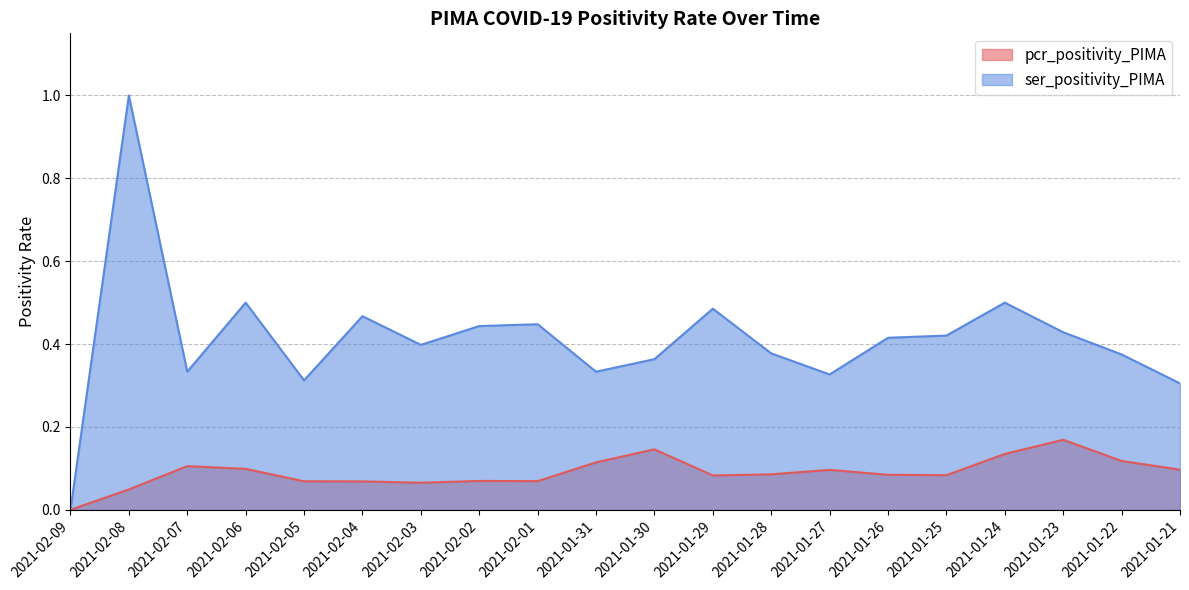

Is it true that pcr_positivity_PIMA equals 0.1 at 2021-01-28?

True